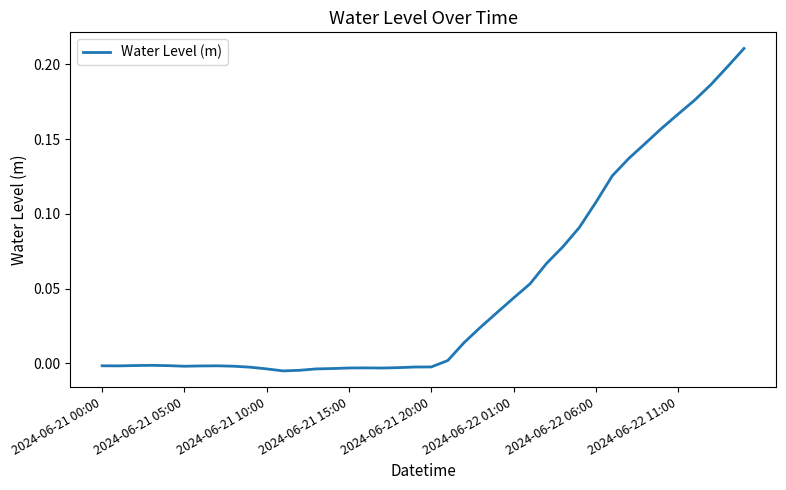

True or false: the data shows 0.0 at 2024-06-22 06:00.

False